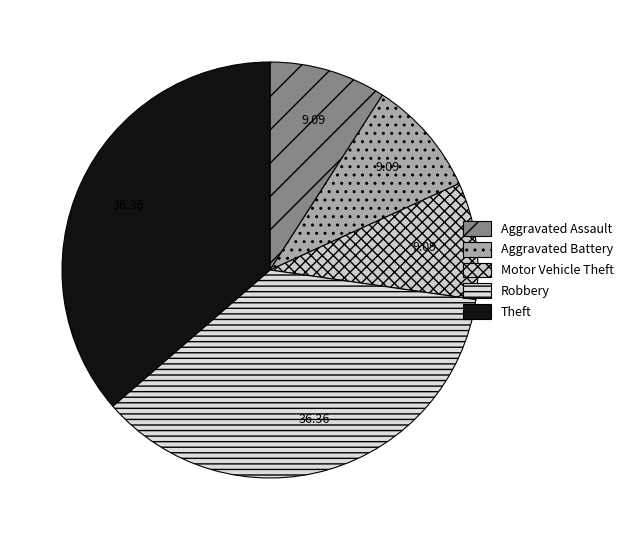

How many slices are in this pie chart?

5